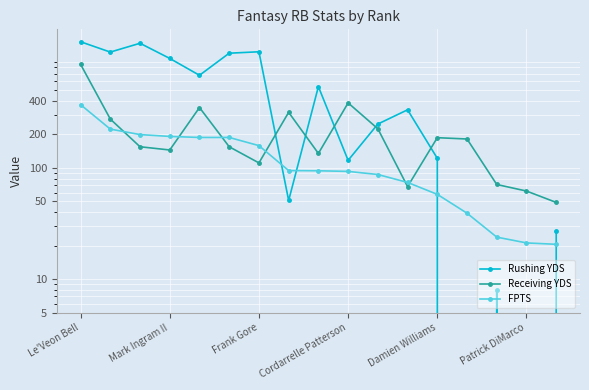

At which category does the chart reach its minimum across all series?

13